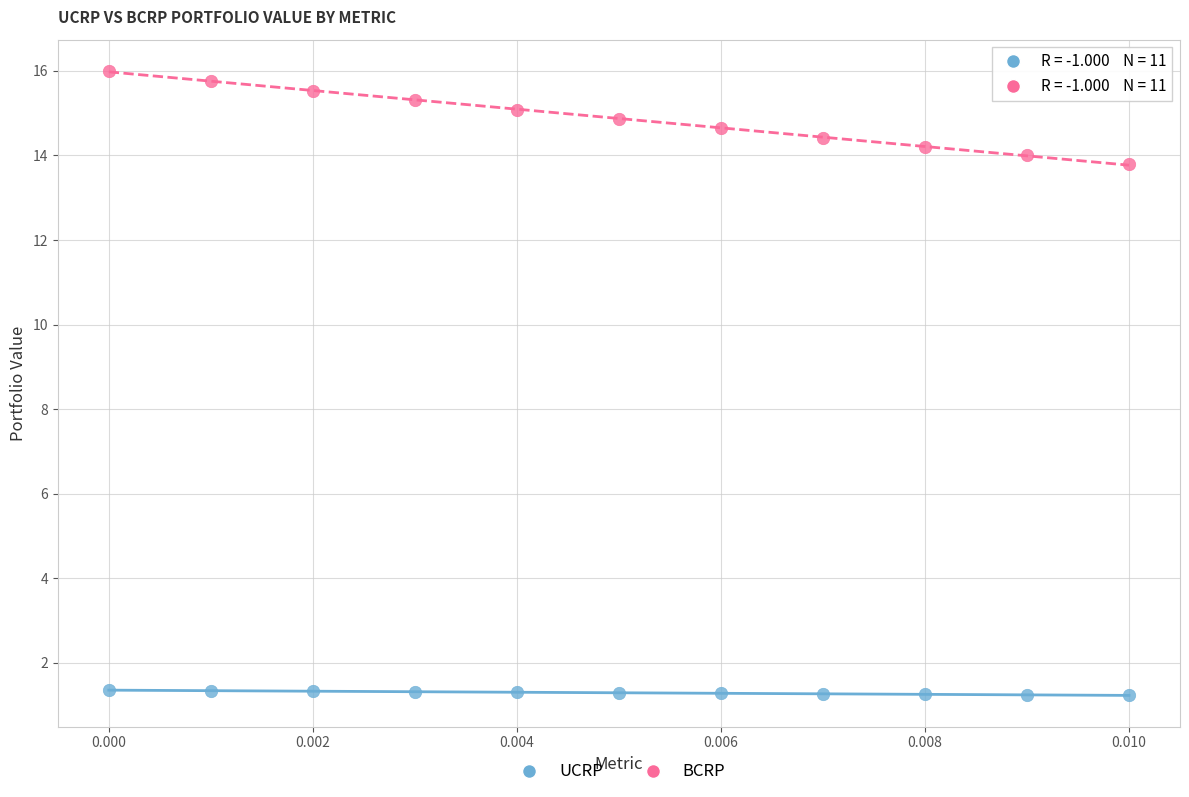

Which series contains the lowest Y value?

UCRP